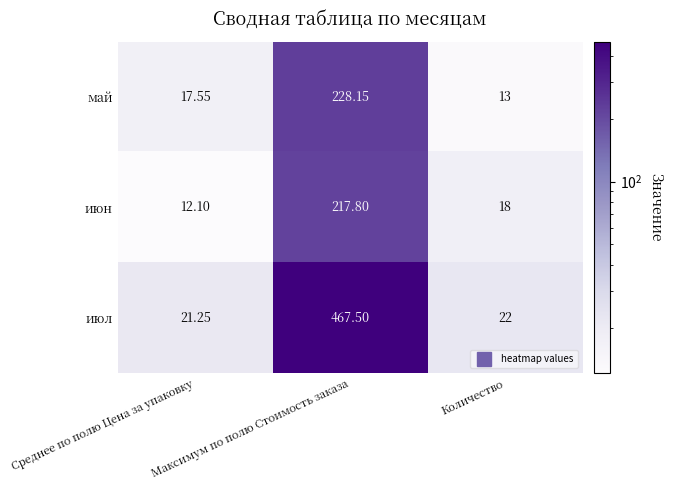

Is the value of май at Среднее по полю Цена за упаковку greater than the value of июн at Максимум по полю Стоимость заказа?

No